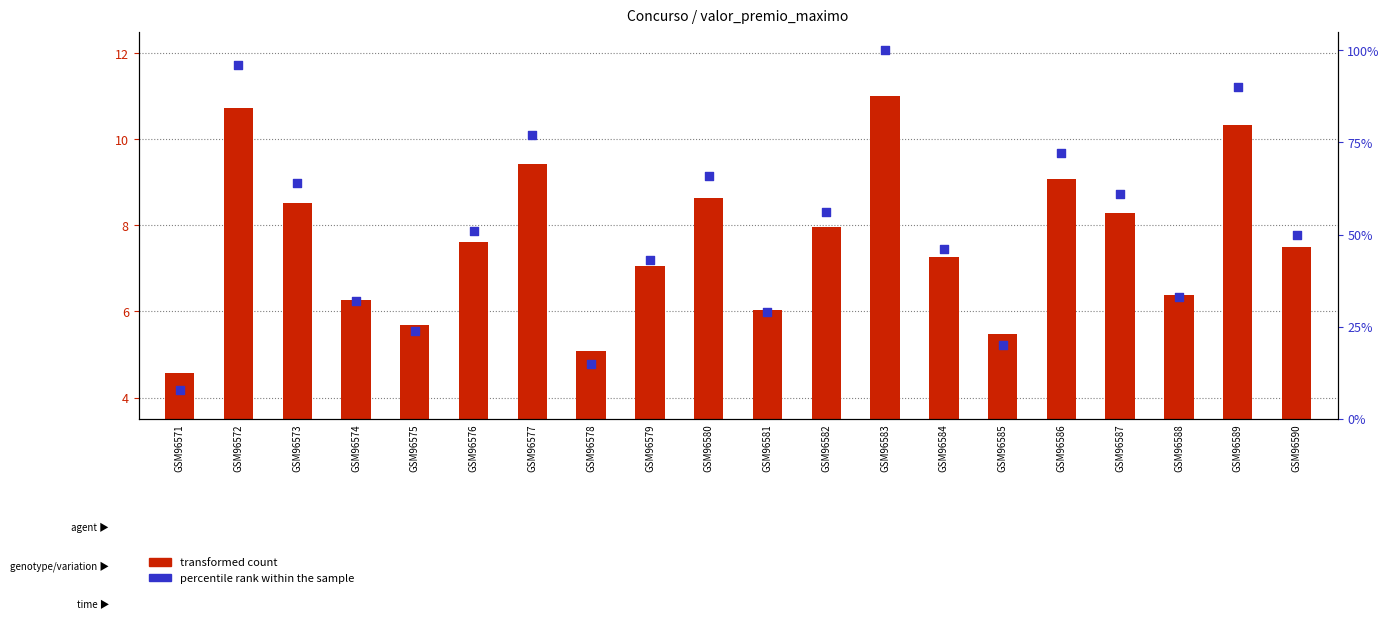

Which series reaches the maximum Y coordinate?

percentile rank within the sample